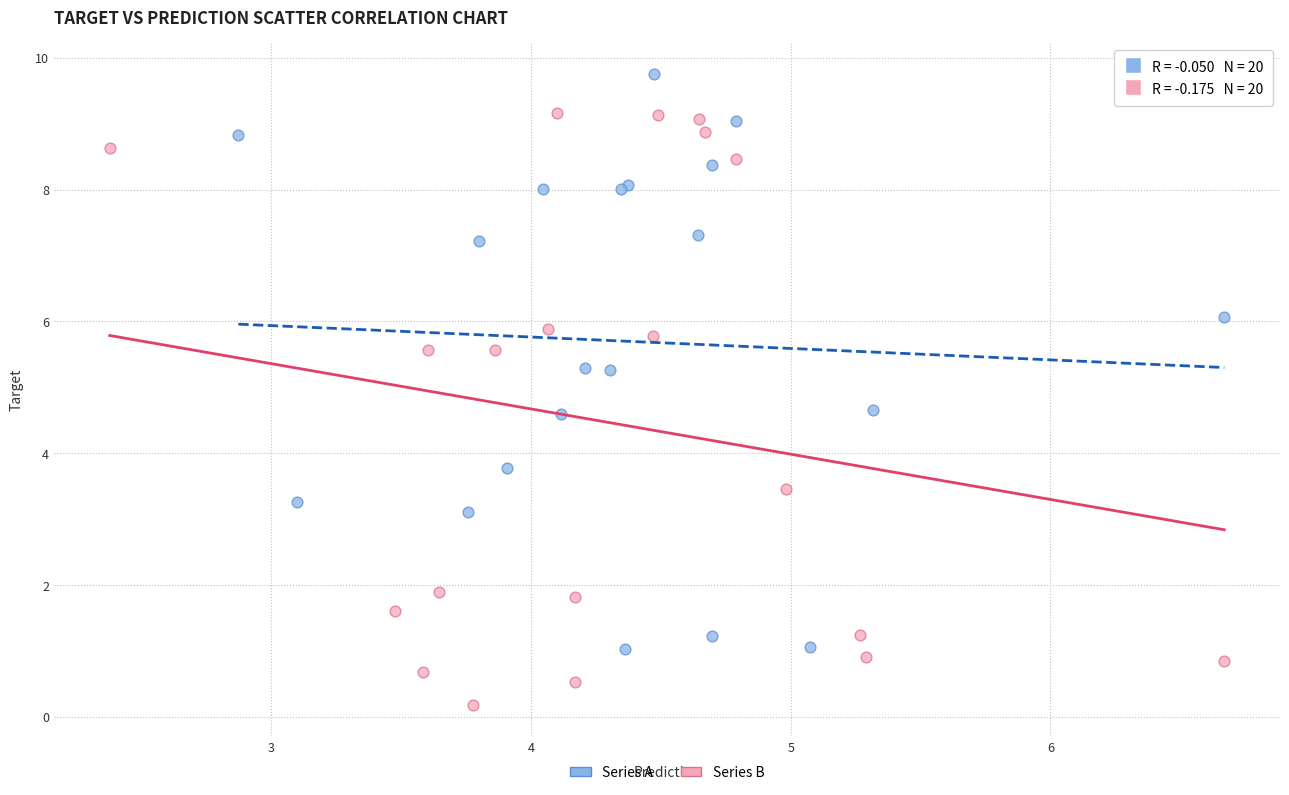

Which series has the largest Y range (max minus min)?

Series B